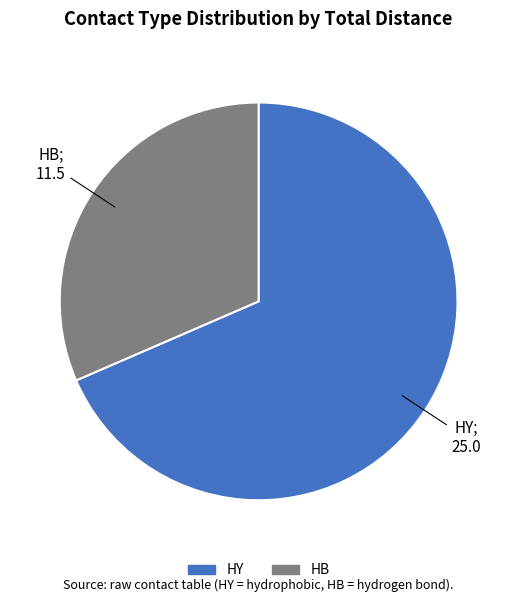

True or false: HY accounts for 68% of the total.

True